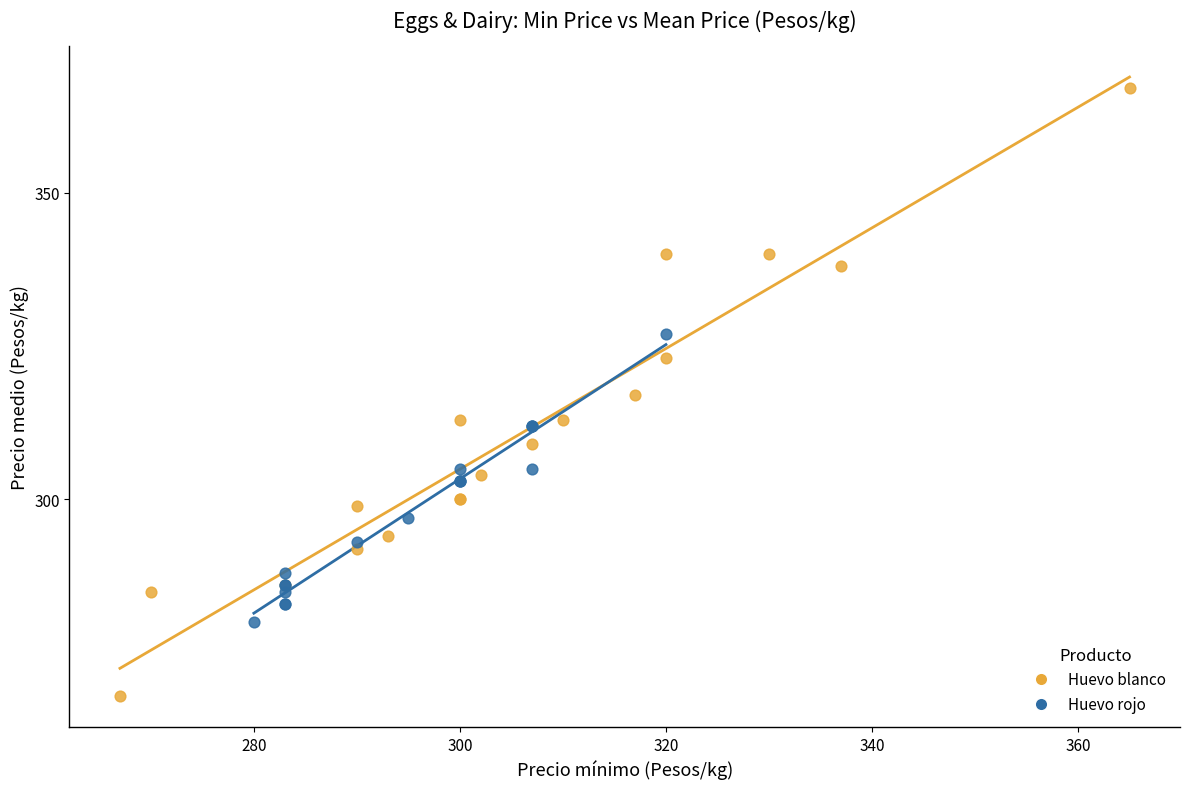

Which series has the widest spread of Y values?

Huevo blanco